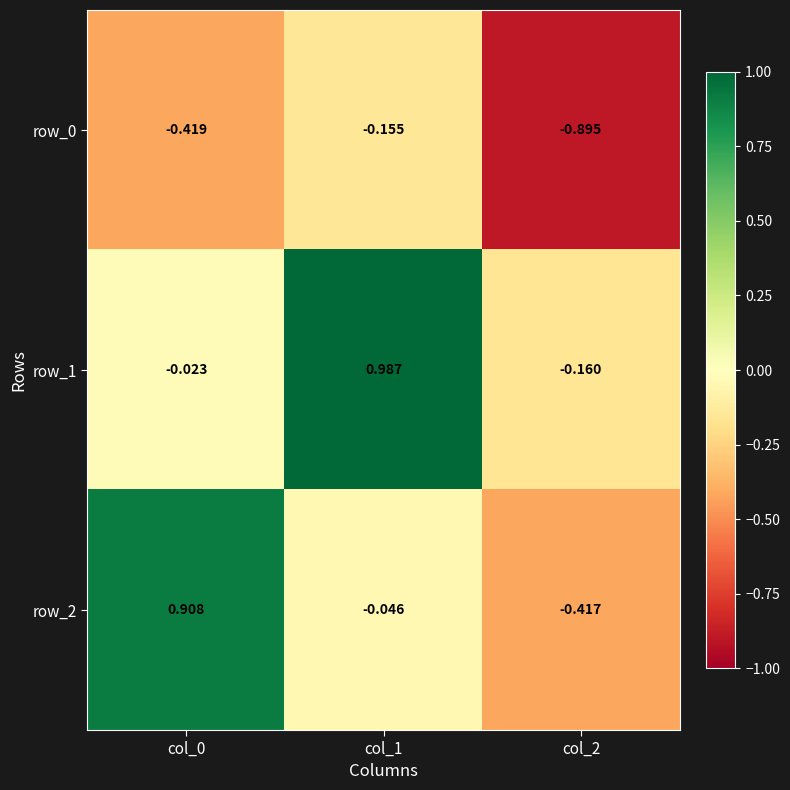

Is the value of row_2 at col_0 greater than the value of row_1 at col_2?

Yes